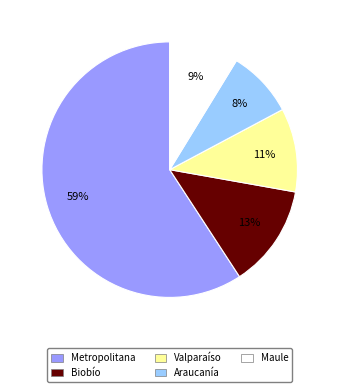

Does Araucanía represent more than half of the total?

No